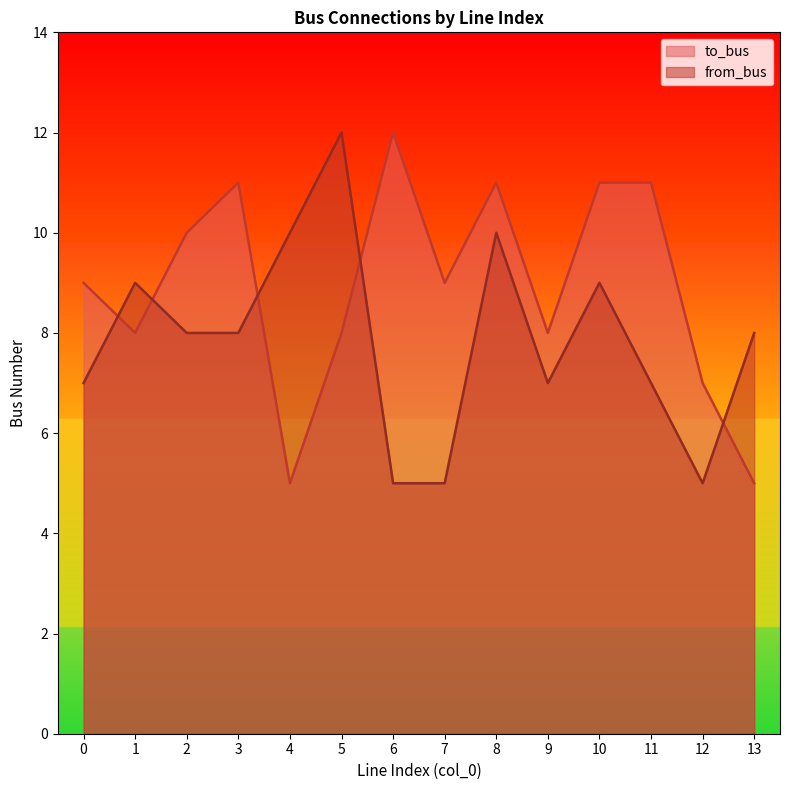

List the series in order of their overall mean, lowest first.

from_bus, to_bus